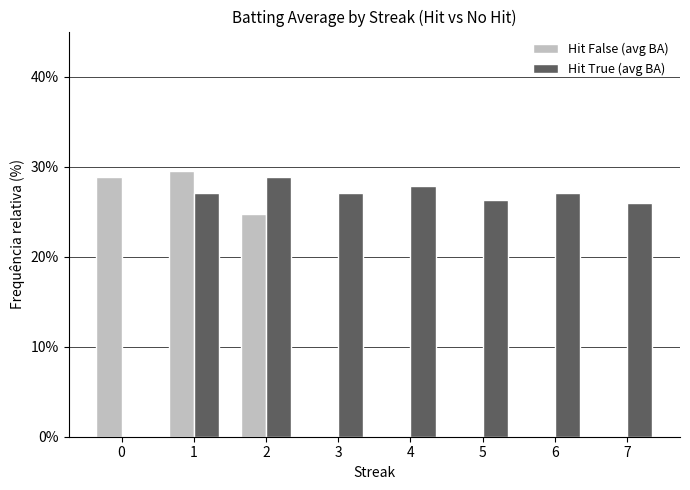

What are all the series names shown in the legend?

Hit False (avg BA), Hit True (avg BA)